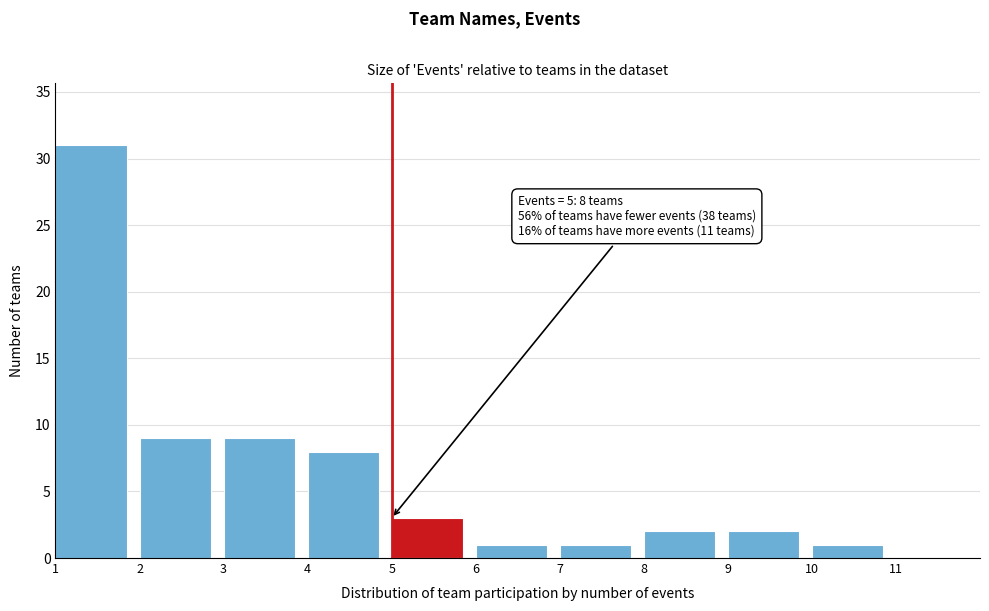

Over which range of the x-axis is the bar tallest?

1 to 2